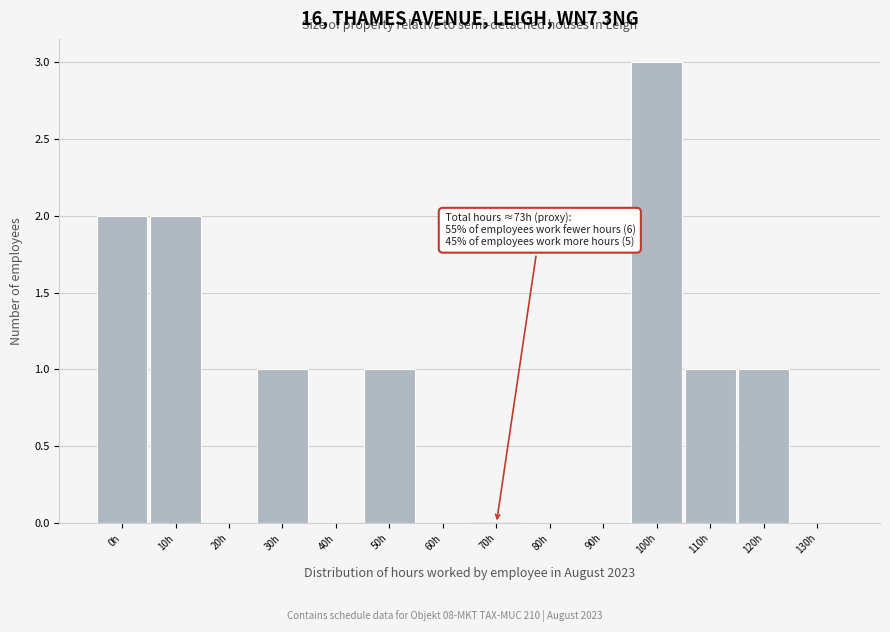

Reading left to right, what are all the values shown in this chart?

0h=2	10h=2	20h=0	30h=1	40h=0	50h=1	60h=0	70h=0	80h=0	90h=0	100h=3	110h=1	120h=1	130h=0